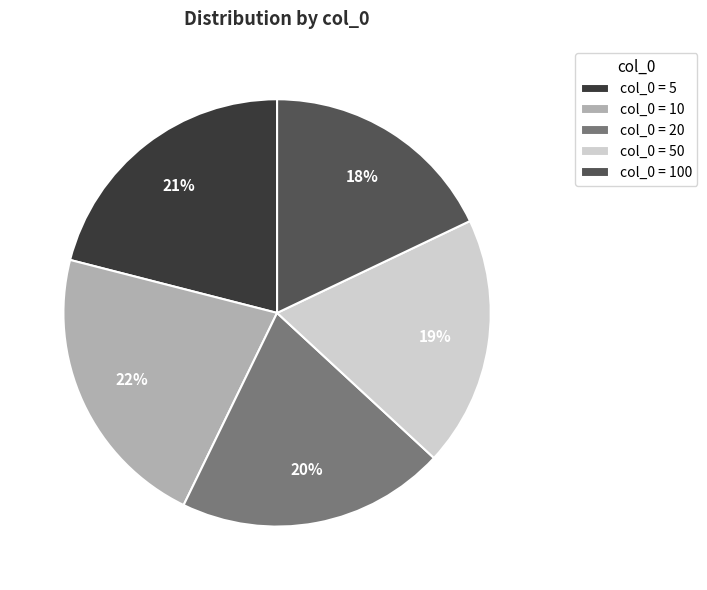

To the nearest percent, what is the combined percentage of col_0 = 20 and col_0 = 10?

42%